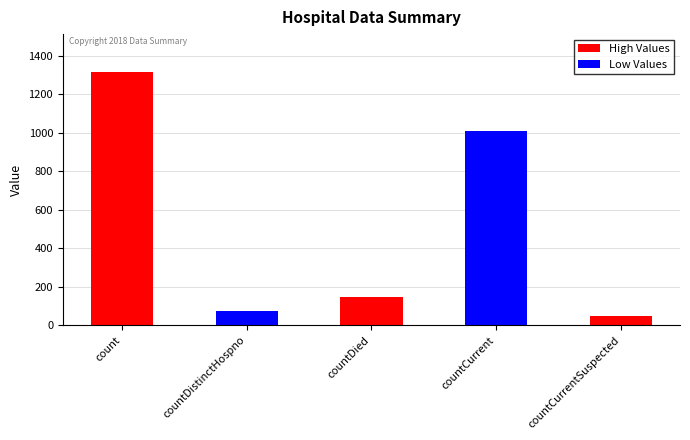

What is the label of the 5th bar from the left?

countCurrentSuspected